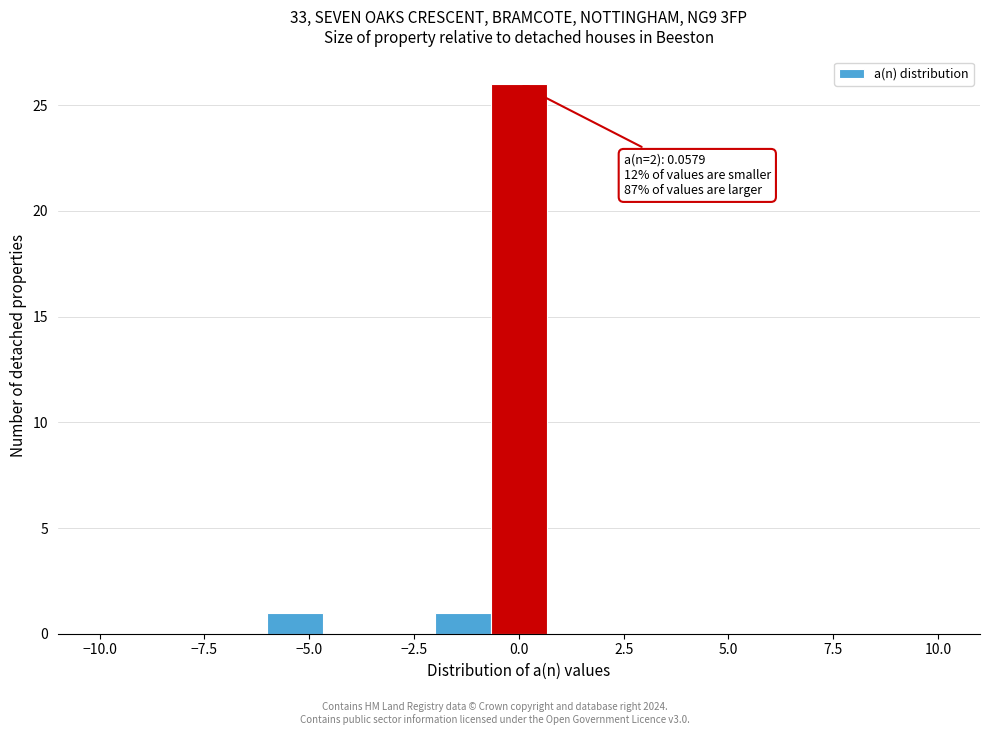

Read against the x-axis, roughly where is the centre of the tallest bar?

0.0